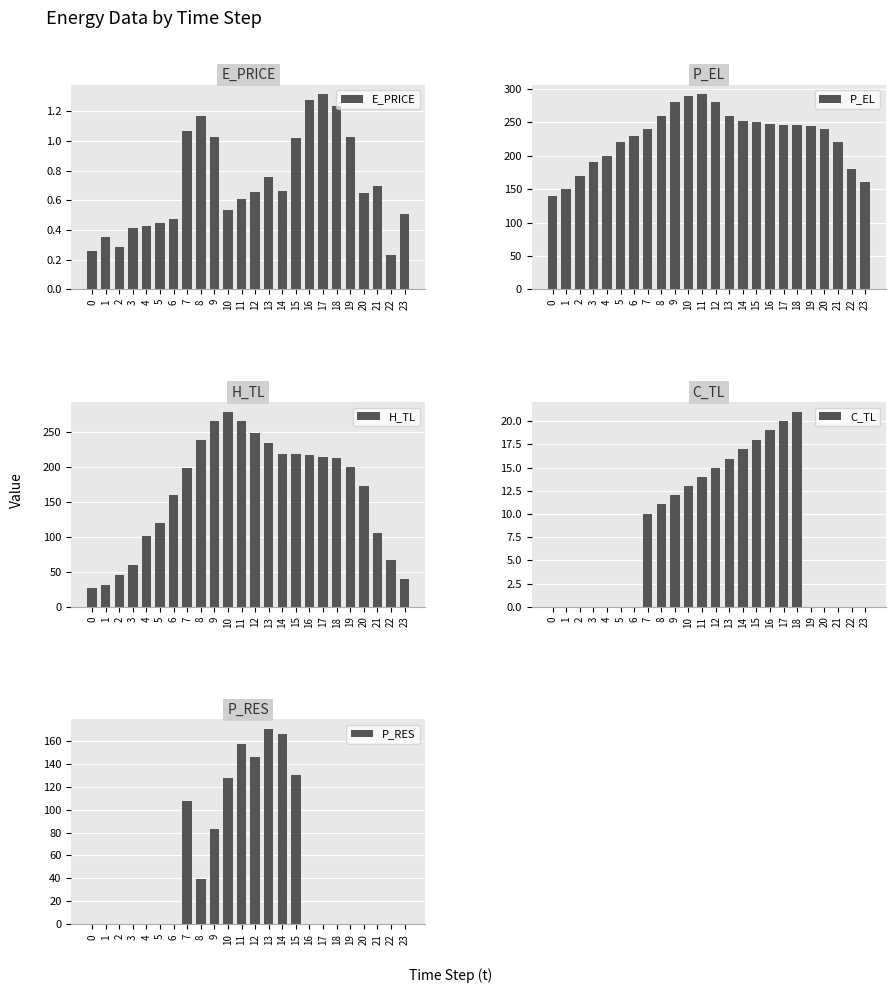

Which has a higher value, 15 or 9?

9